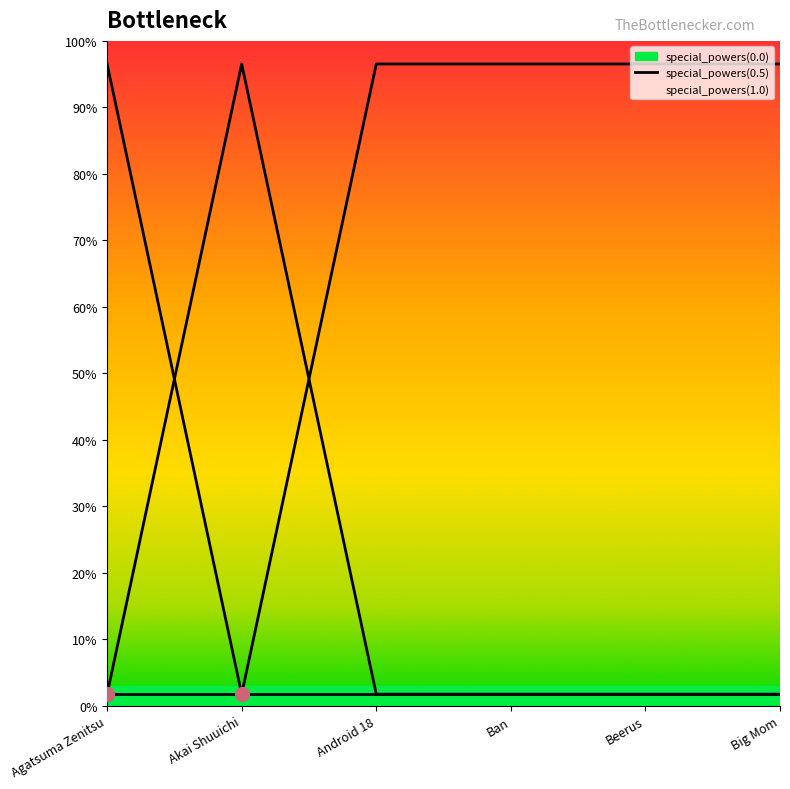

At which category is the sum across all series the highest?

Akai Shuuichi